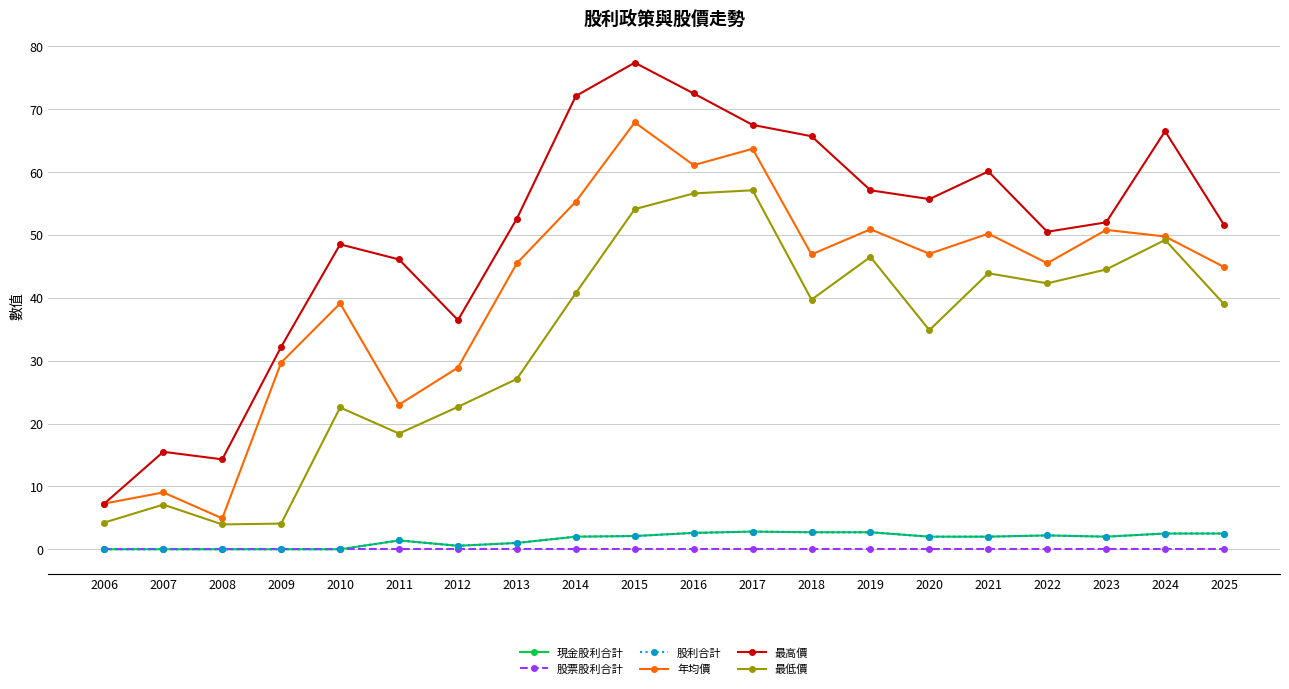

What is the total value across all series at 2015?

203.6